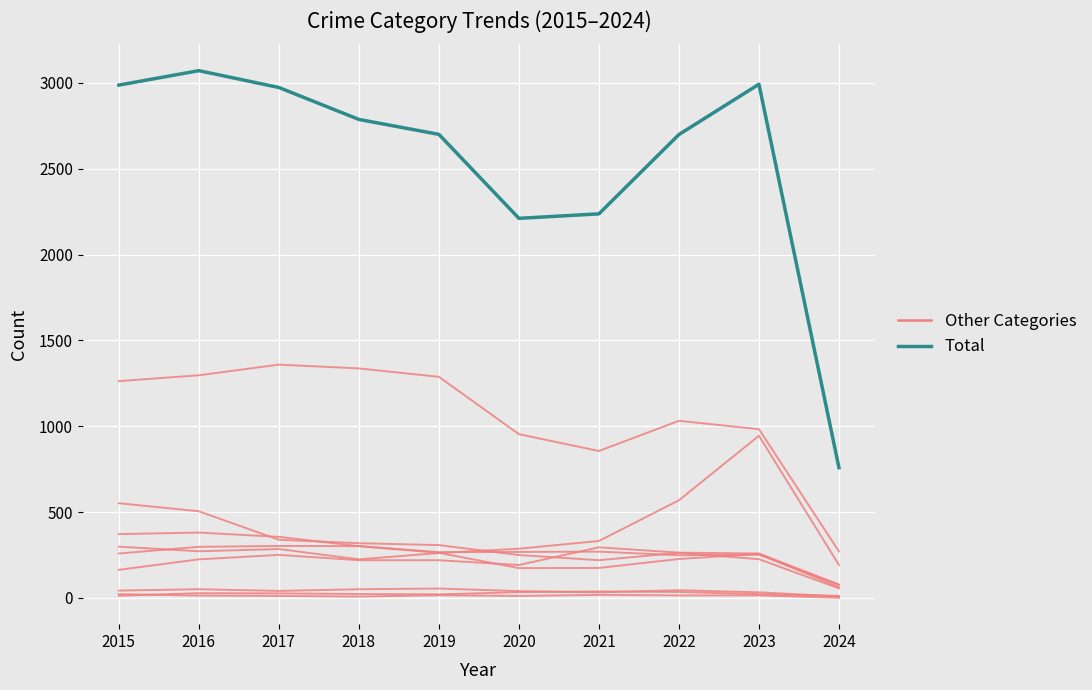

What is the difference between the Other Categories values at 2015 and 2022?

100